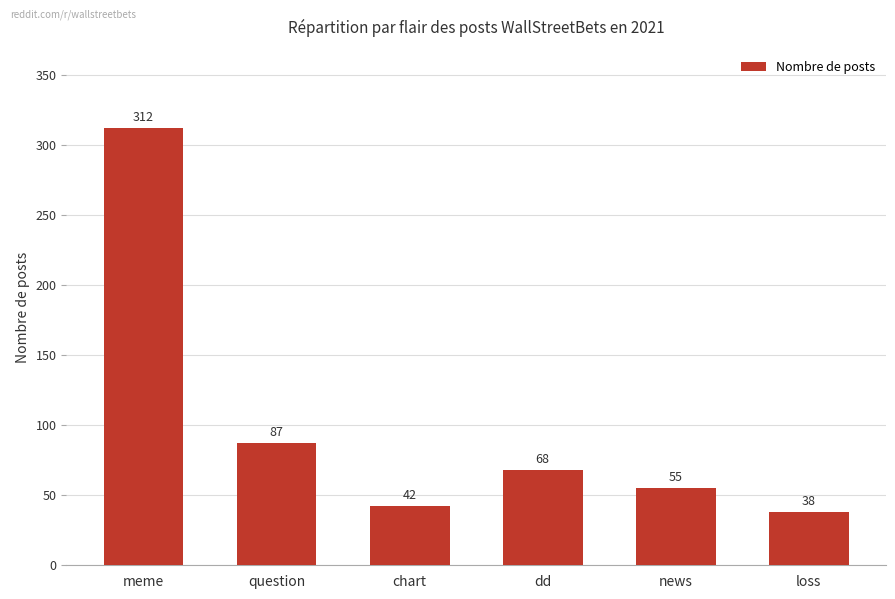

What value does the data have at meme?

312